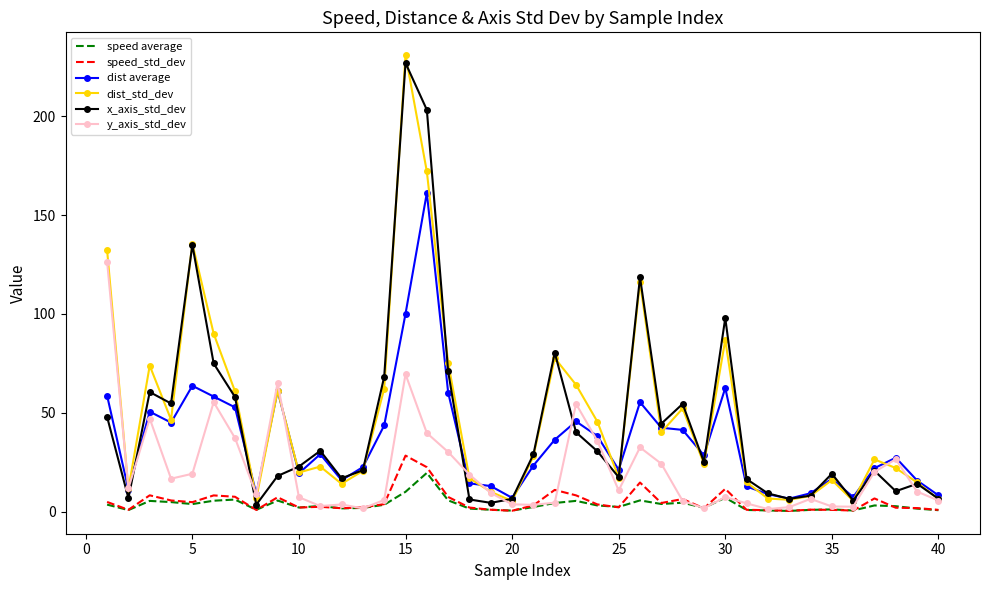

Which series has the widest spread of values?

dist_std_dev